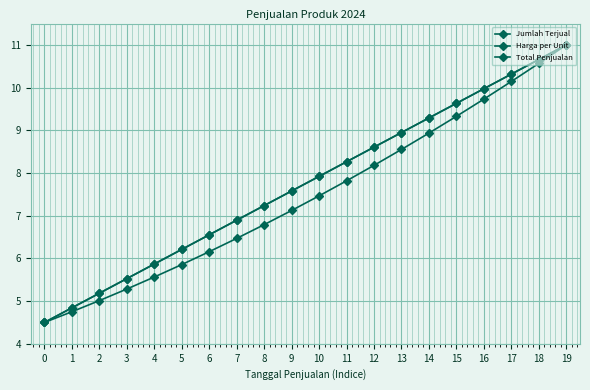

What is the total value across all series at 6?

19.3